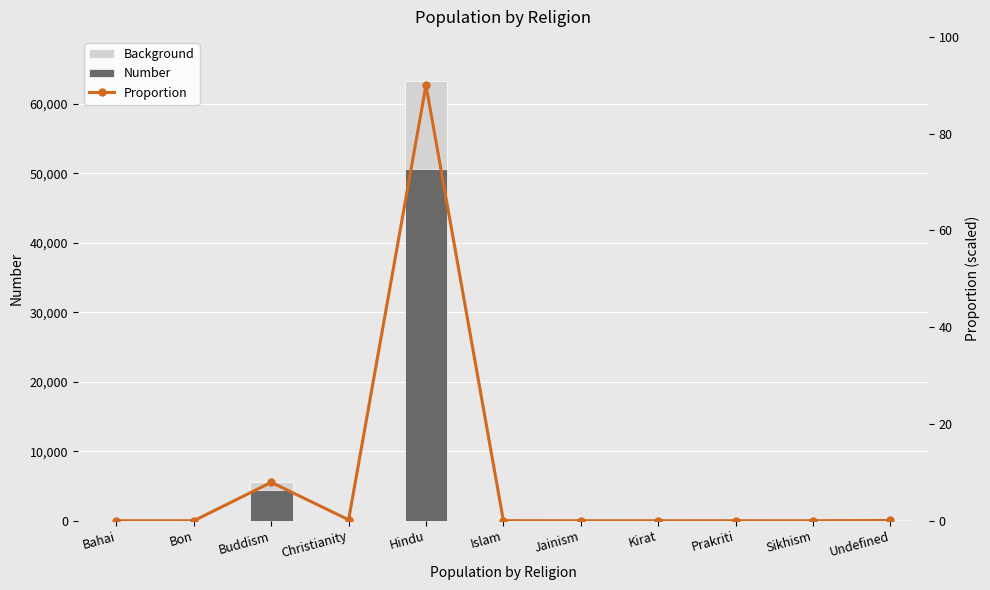

How many positive values does the Background series have?

7